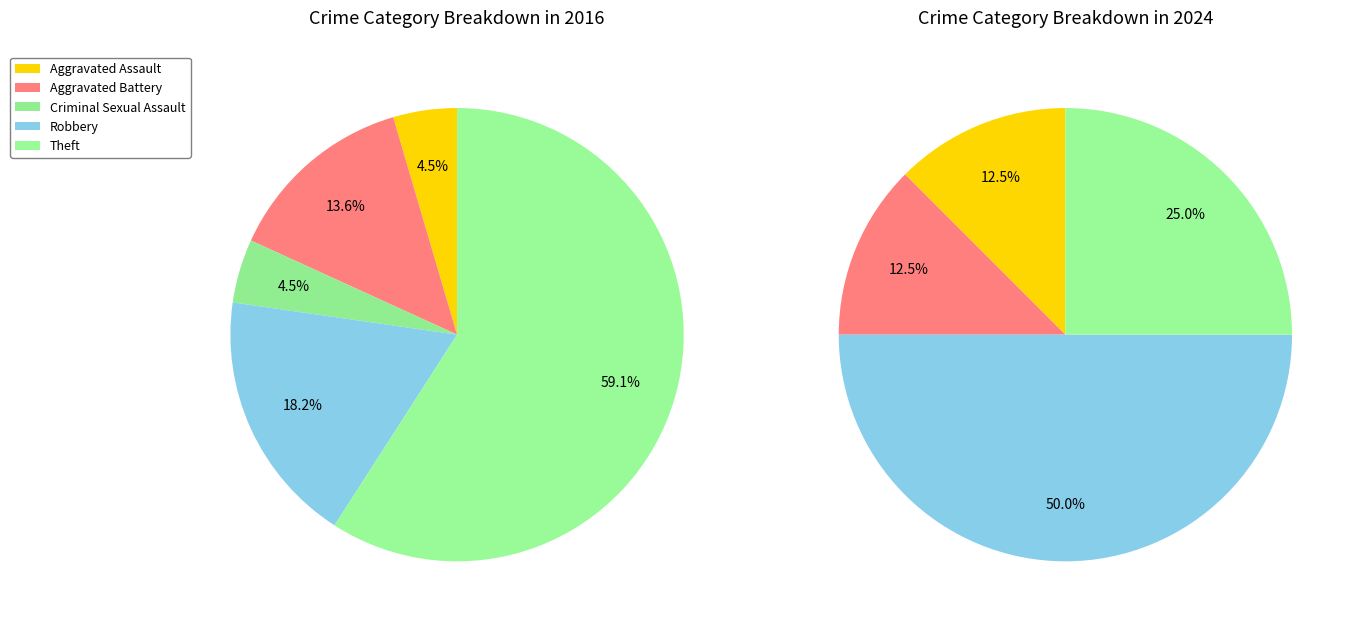

Which category has the smallest portion of the pie?

Aggravated Assault